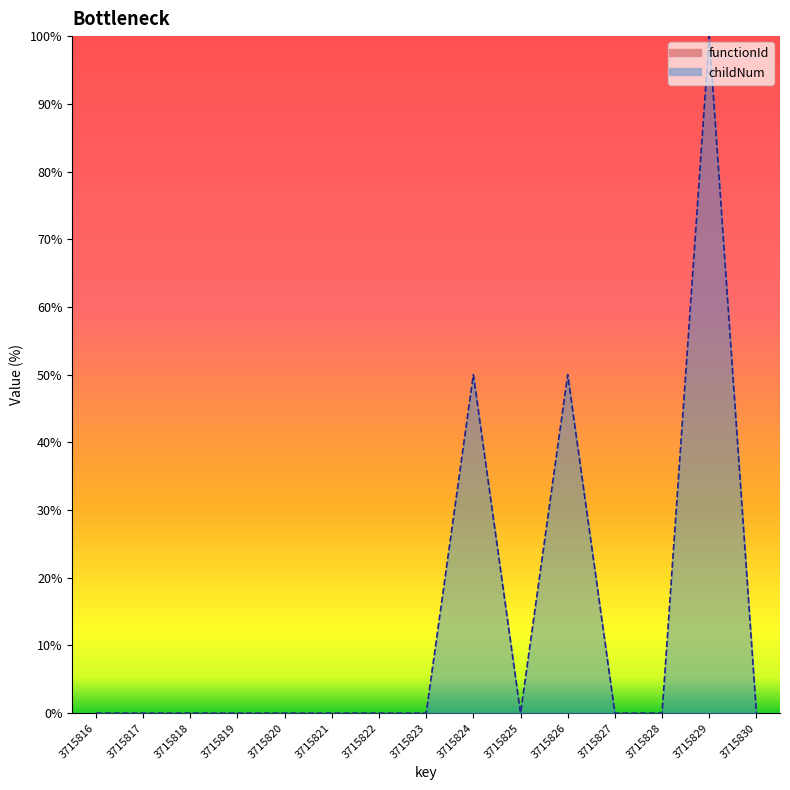

True or false: the data shows 0 at 3715830.

True